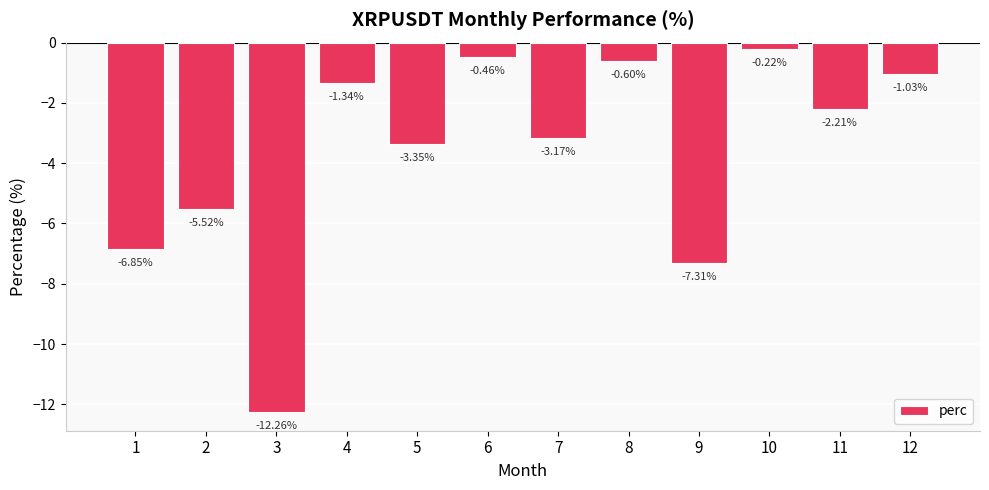

List the labels in order of value, smallest first.

3, 9, 1, 2, 5, 7, 11, 4, 12, 8, 6, 10